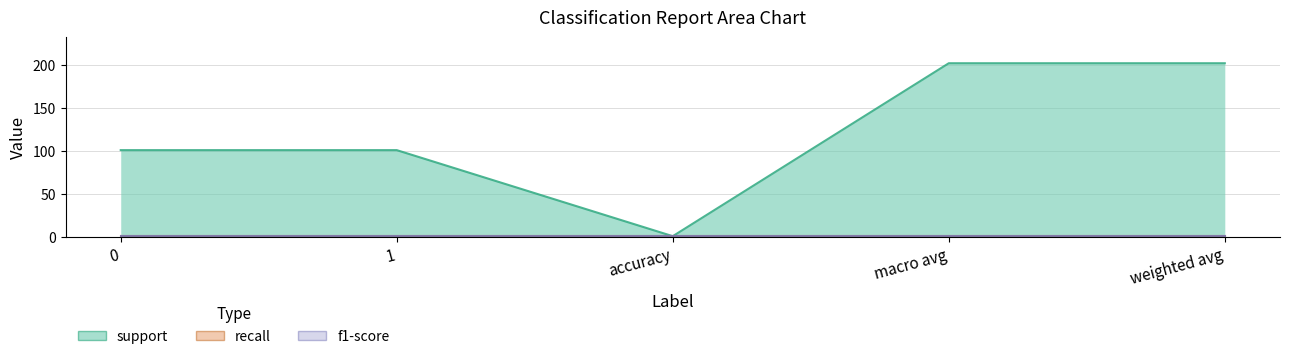

What is the sum of the f1-score values at accuracy and 0?

2